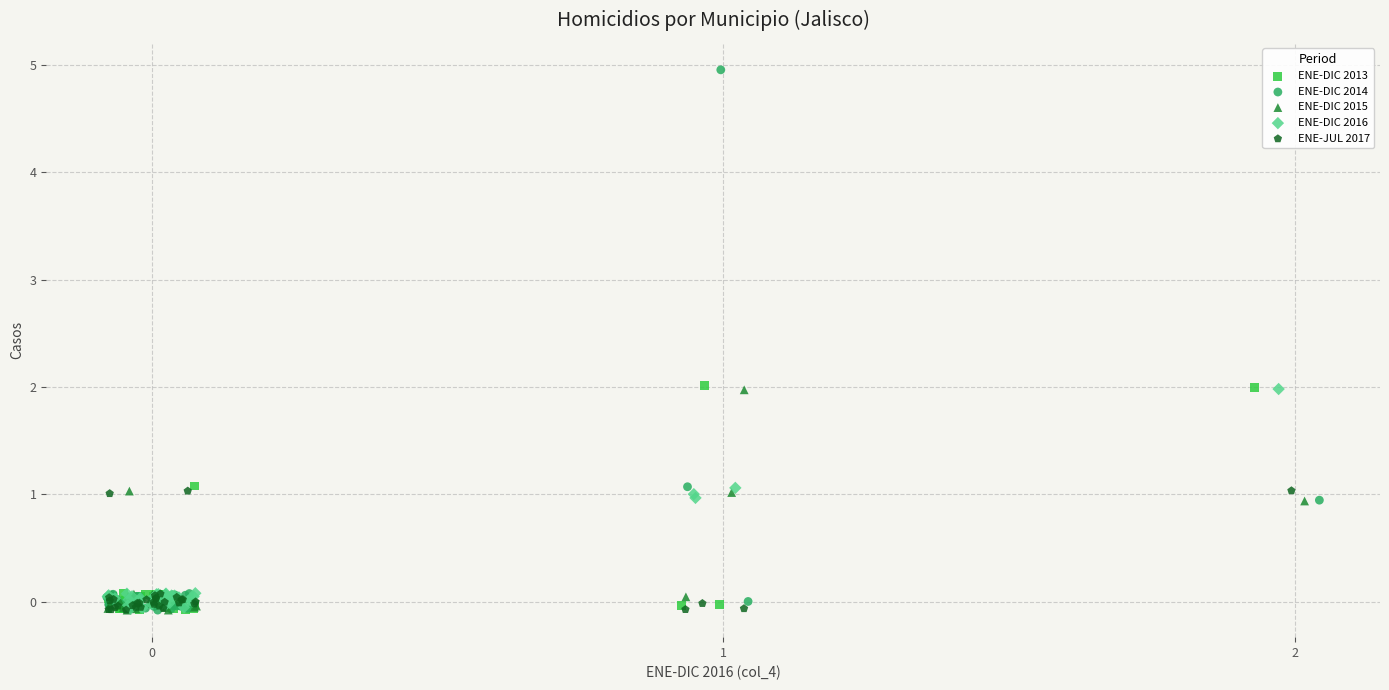

Which series has the widest spread of Y values?

ENE-DIC 2014